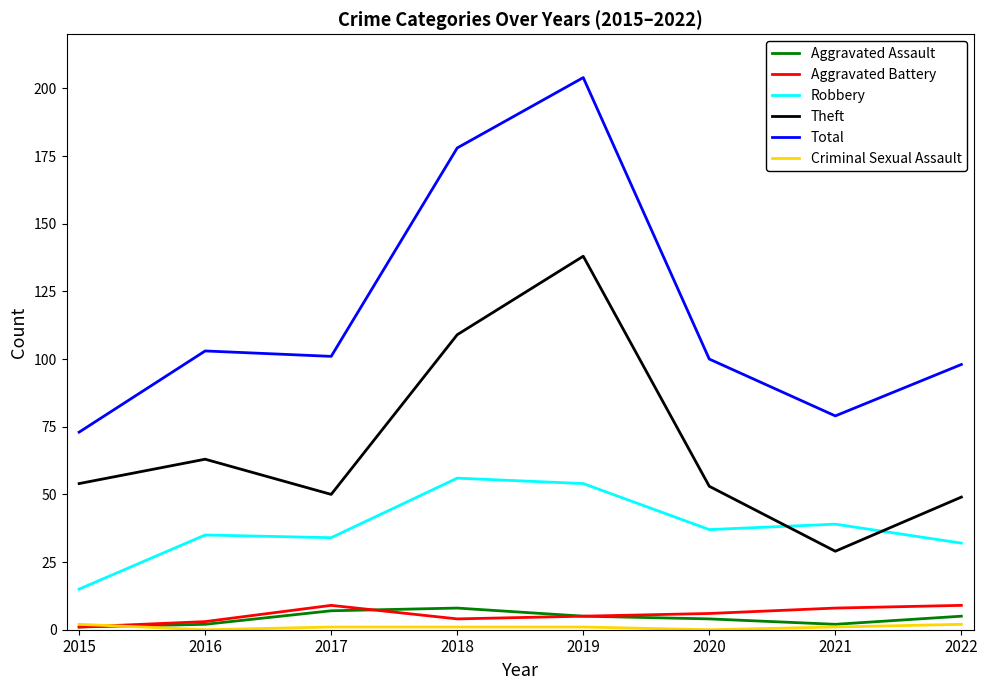

The Aggravated Assault series shows 5 at 2022. True or false?

True